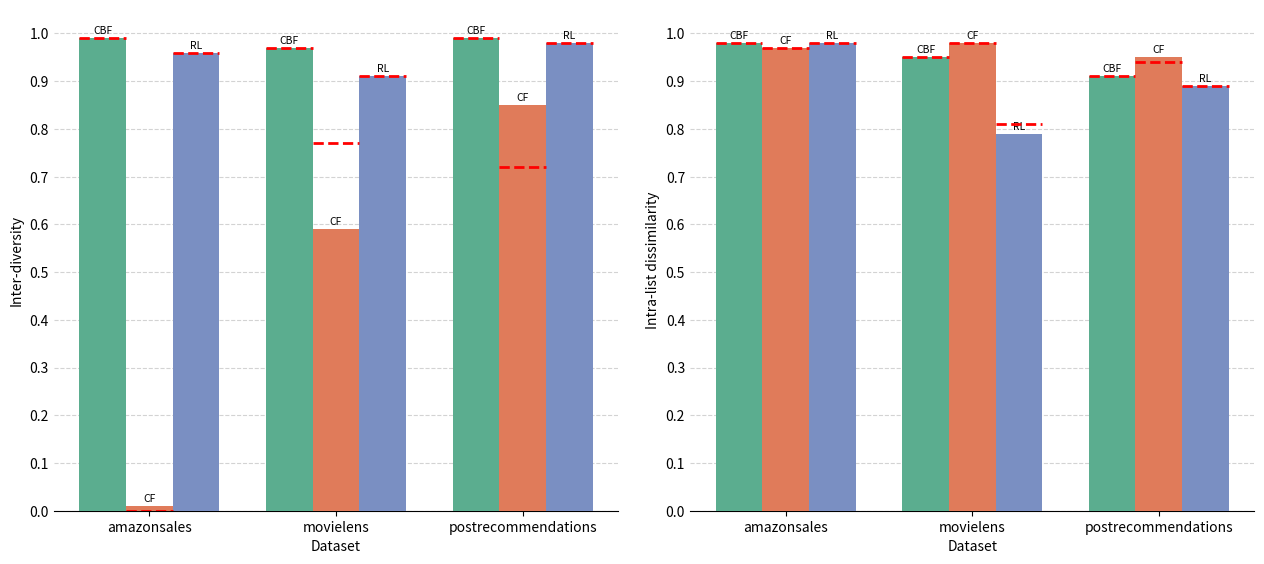

What is the total value across all series at movielens?

2.7